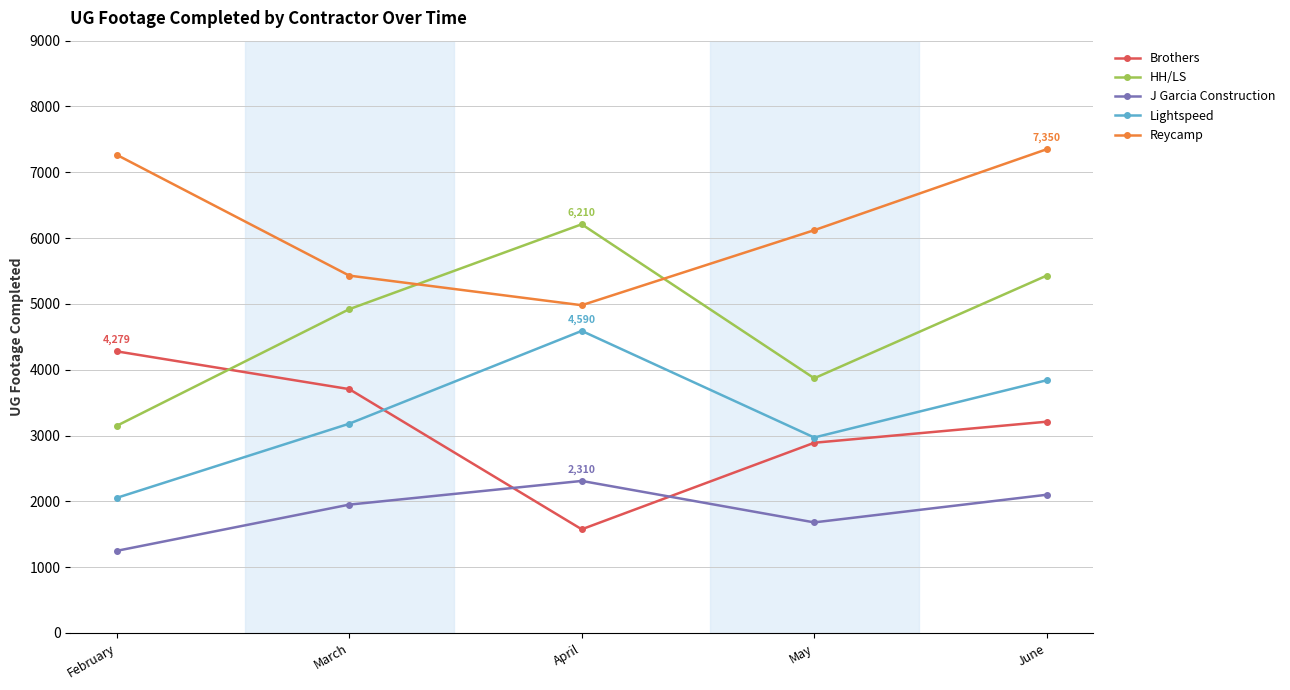

At which category is the sum across all series the highest?

June